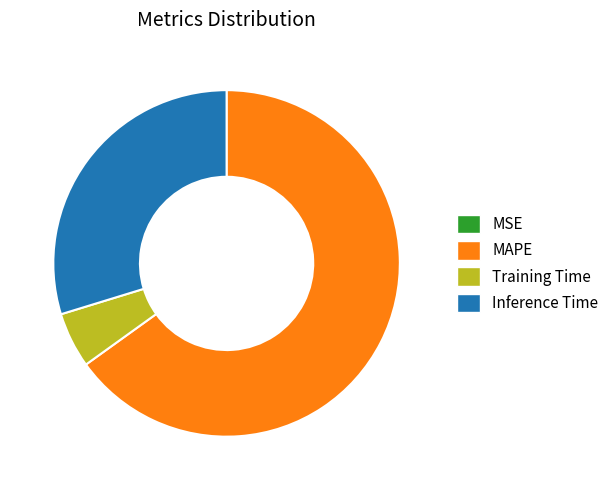

The Inference Time slice represents 42% of the pie. True or false?

False